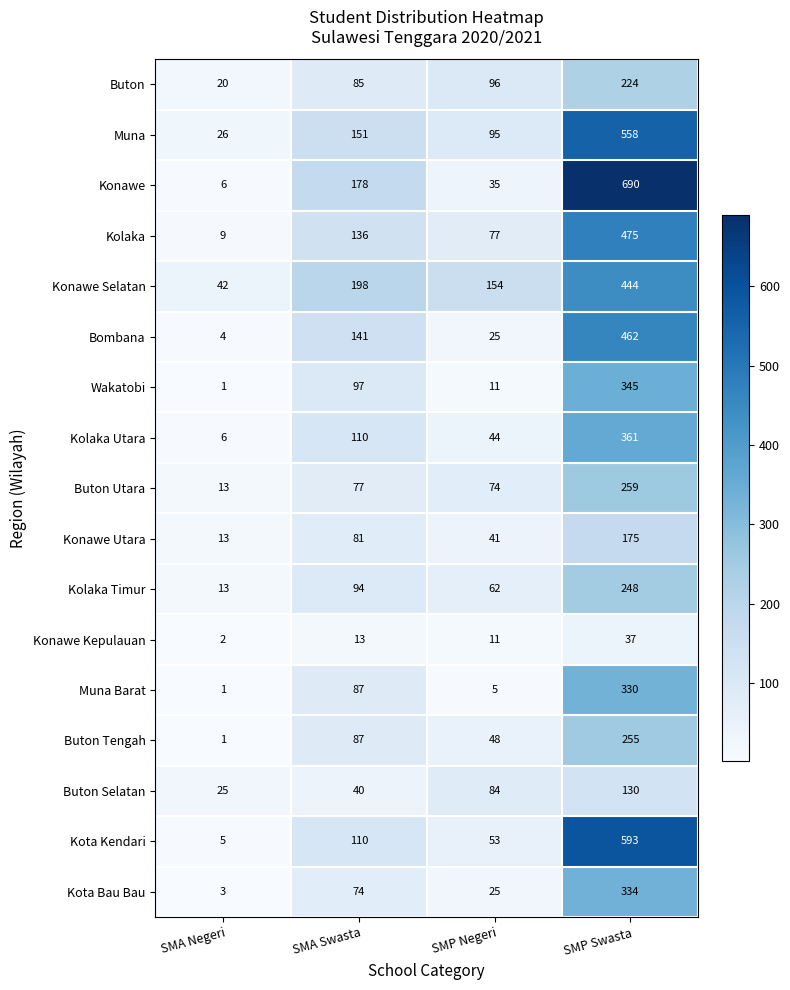

Which series changed the most between SMA Negeri and SMP Negeri?

Konawe Selatan